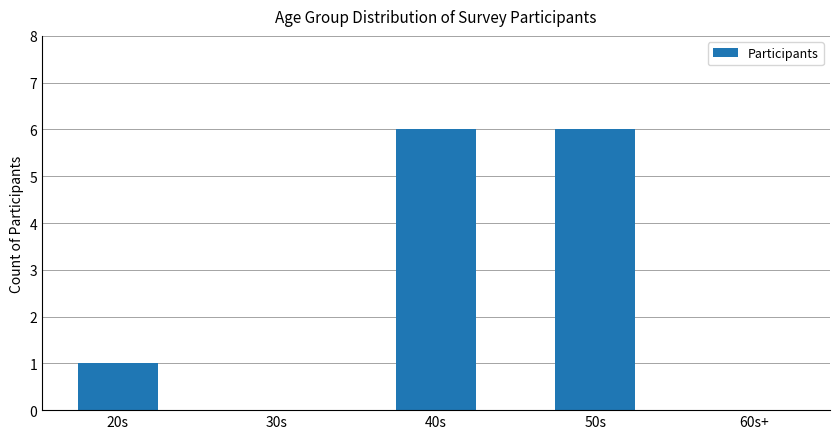

How many values are between 0 and 6?

5